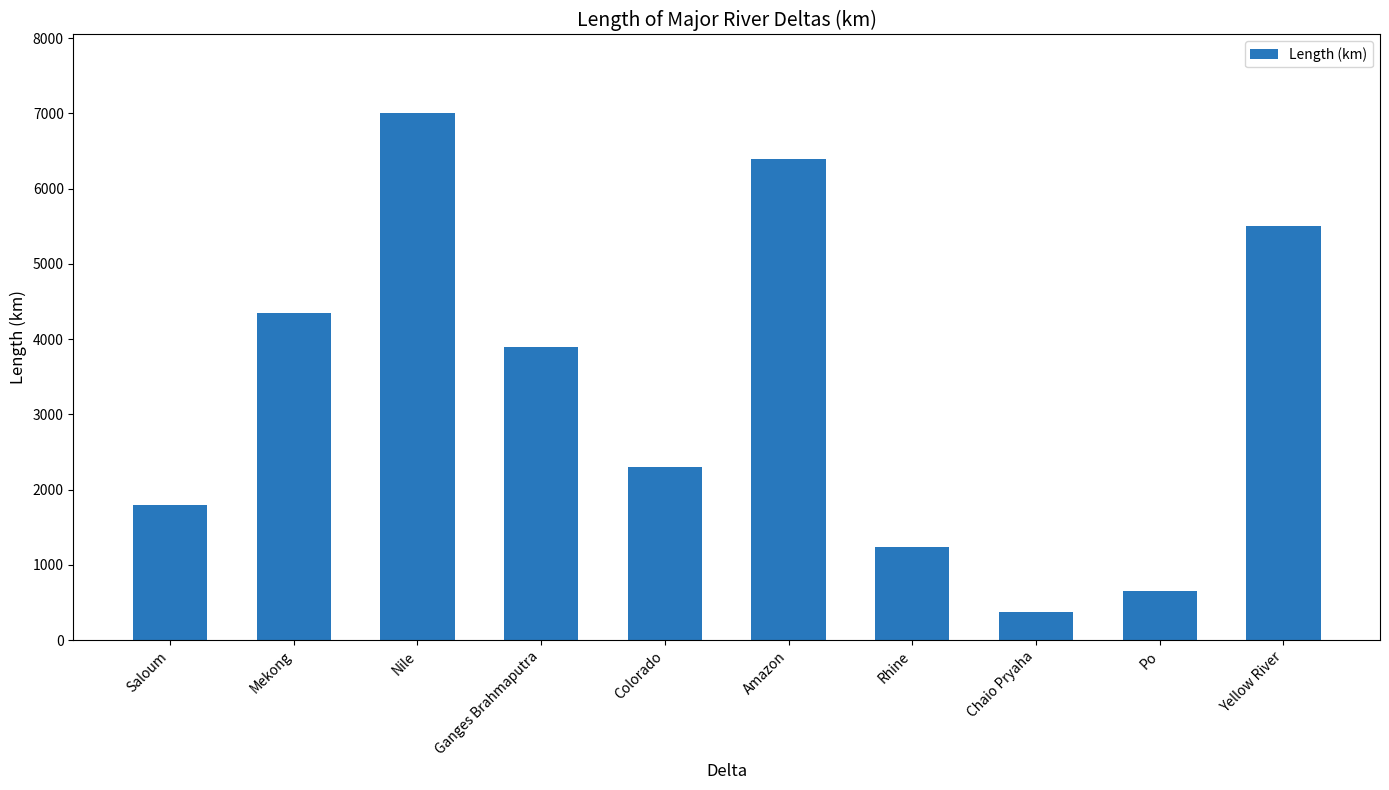

Reading left to right, what are all the values shown in this chart?

Saloum=1800	Mekong=4350	Nile=7000	Ganges Brahmaputra=3900	Colorado=2300	Amazon=6400	Rhine=1240	Chaio Pryaha=372	Po=650	Yellow River=5500